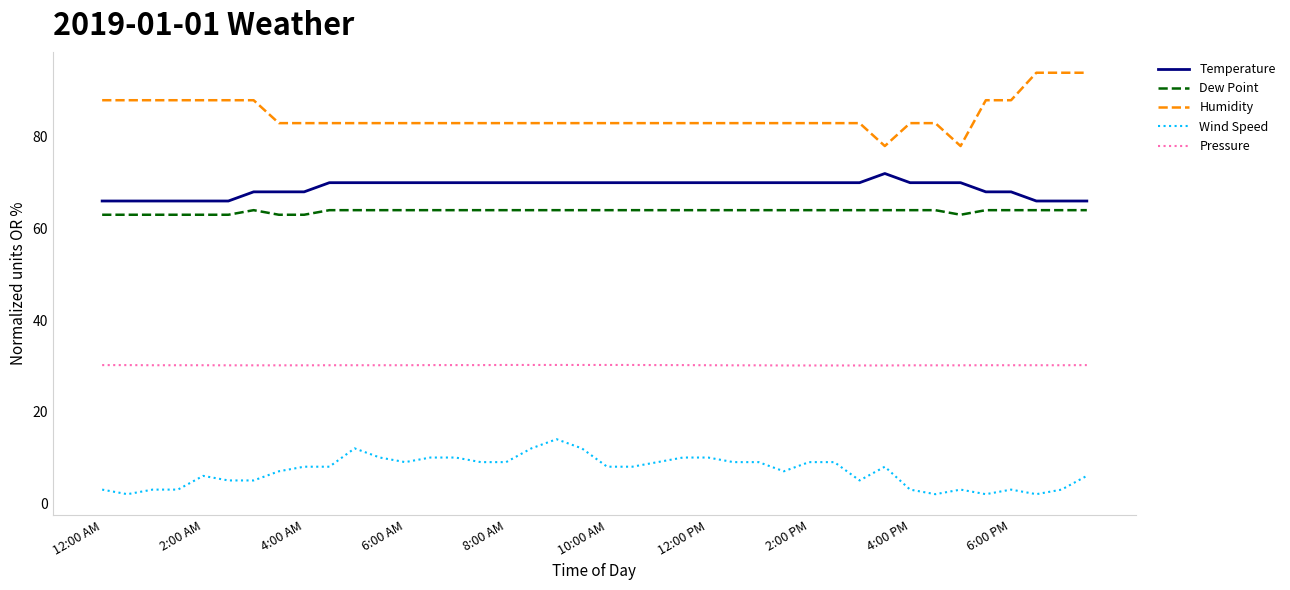

Which series has the largest total across all categories?

Humidity